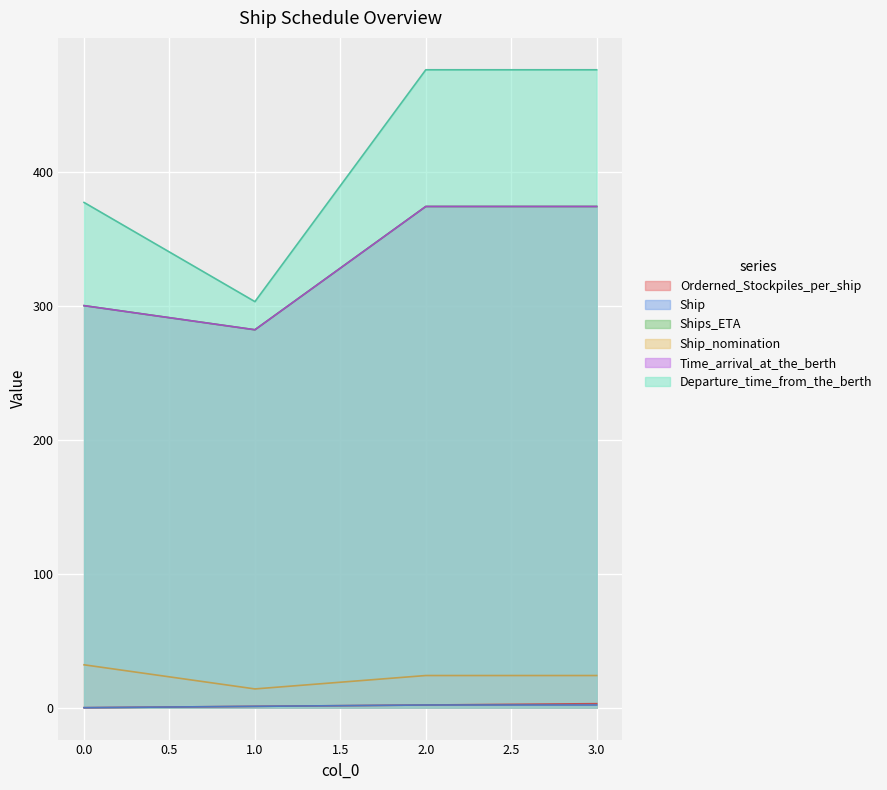

True or false: Ship_nomination and Ship intersect in this chart.

False